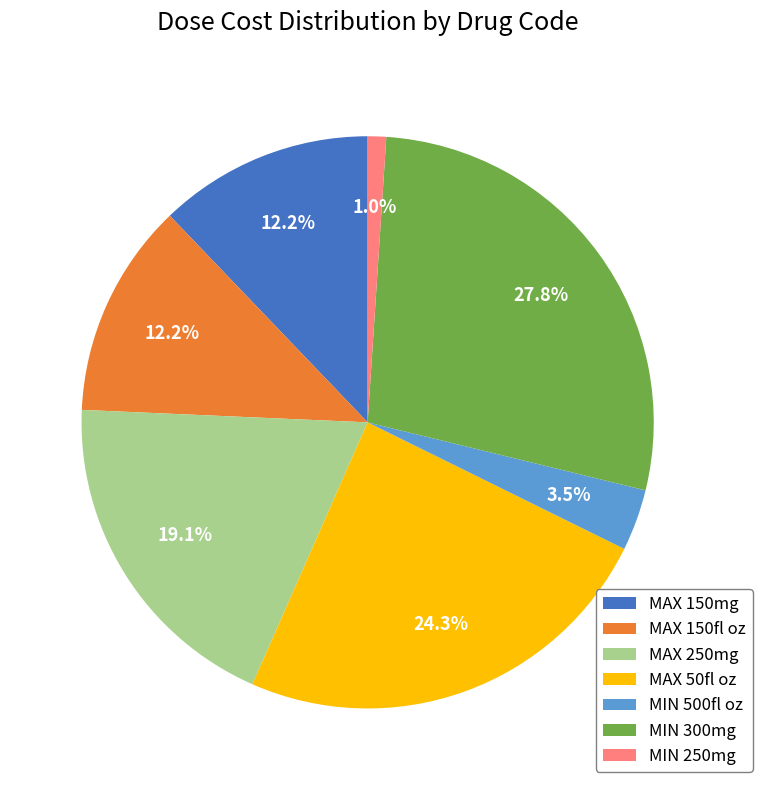

Approximately how many times larger is the value at MAX 150fl oz compared to MIN 300mg?

0.4